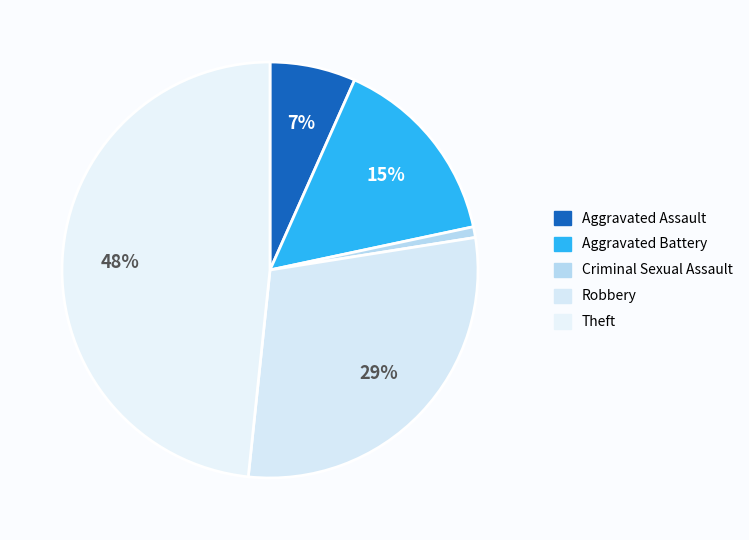

Count the number of slices in the pie.

5